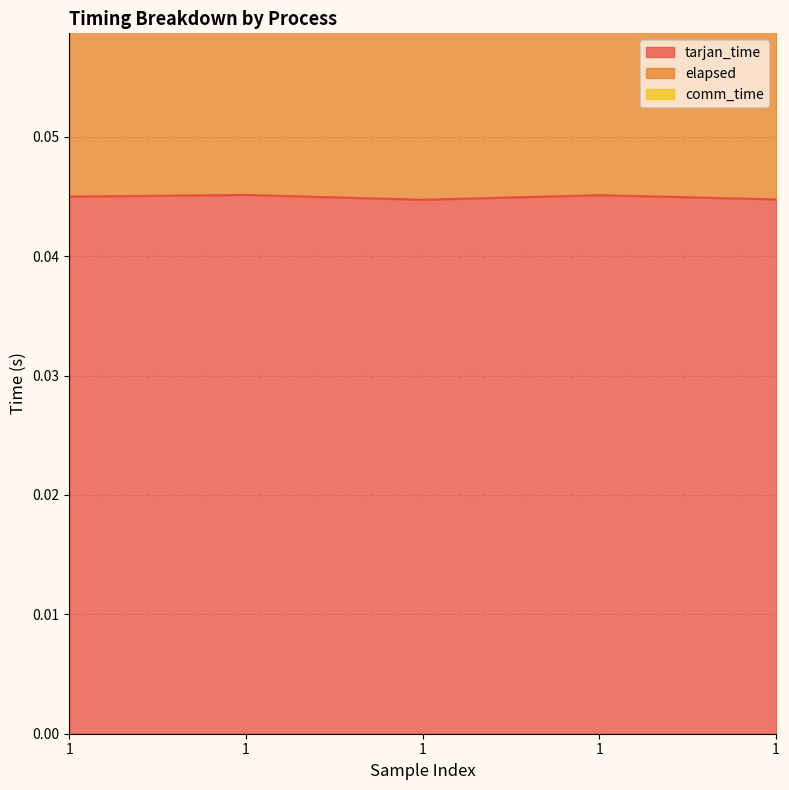

At 1, list the series in order from largest to smallest.

elapsed, tarjan_time